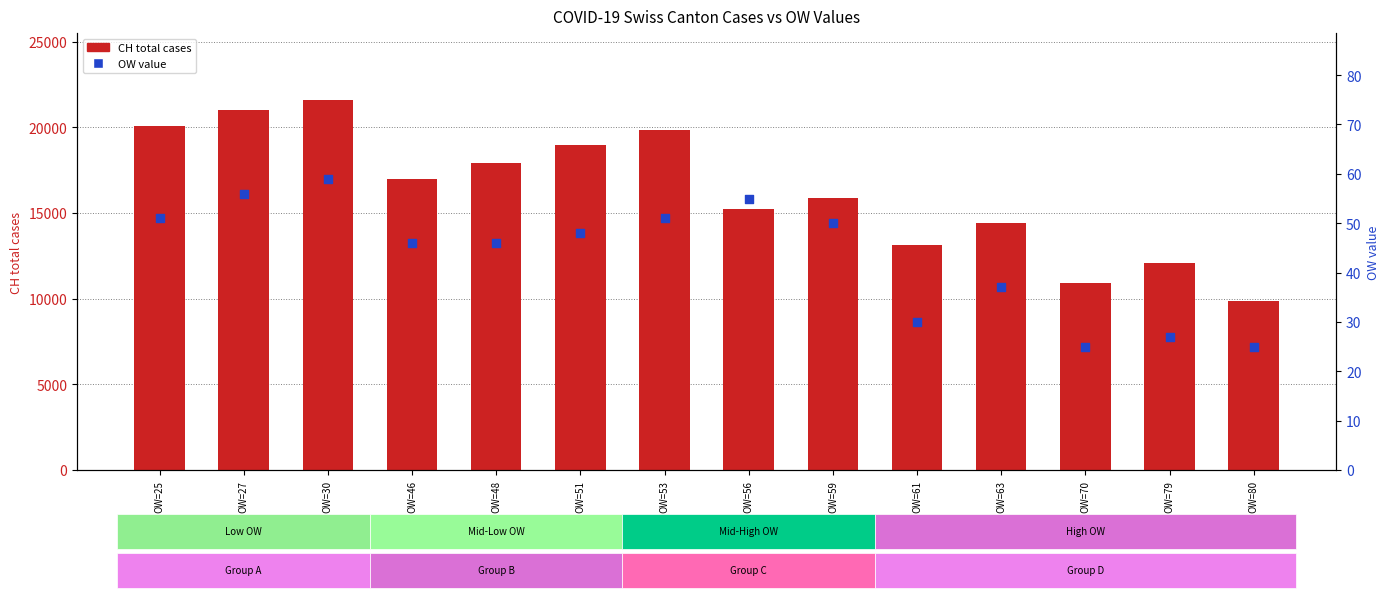

Which series contains the lowest Y value?

OW (canton value)